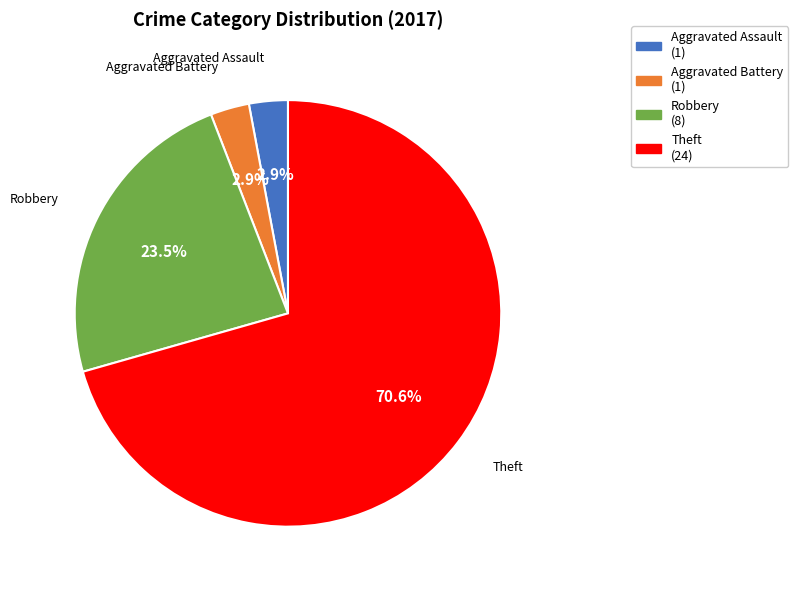

Is there a majority slice in this chart?

Yes